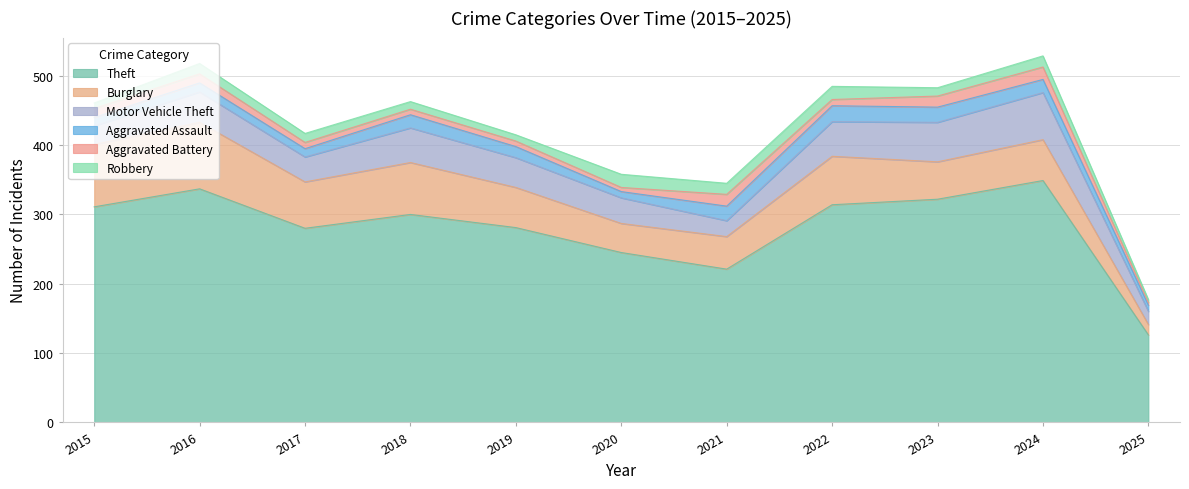

Which has a higher value, 2017 or 2016?

2016